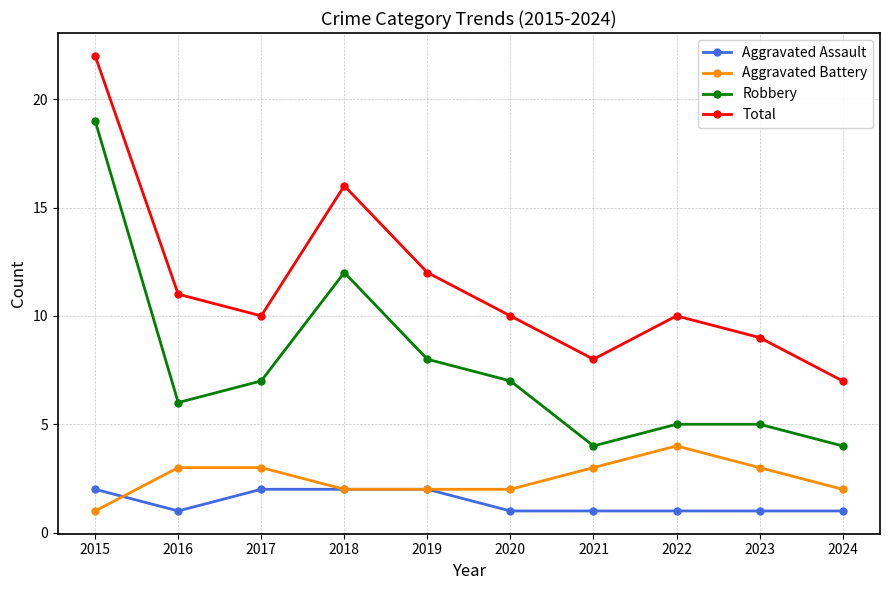

True or false: Robbery has more than 2 points higher than both neighbors.

False